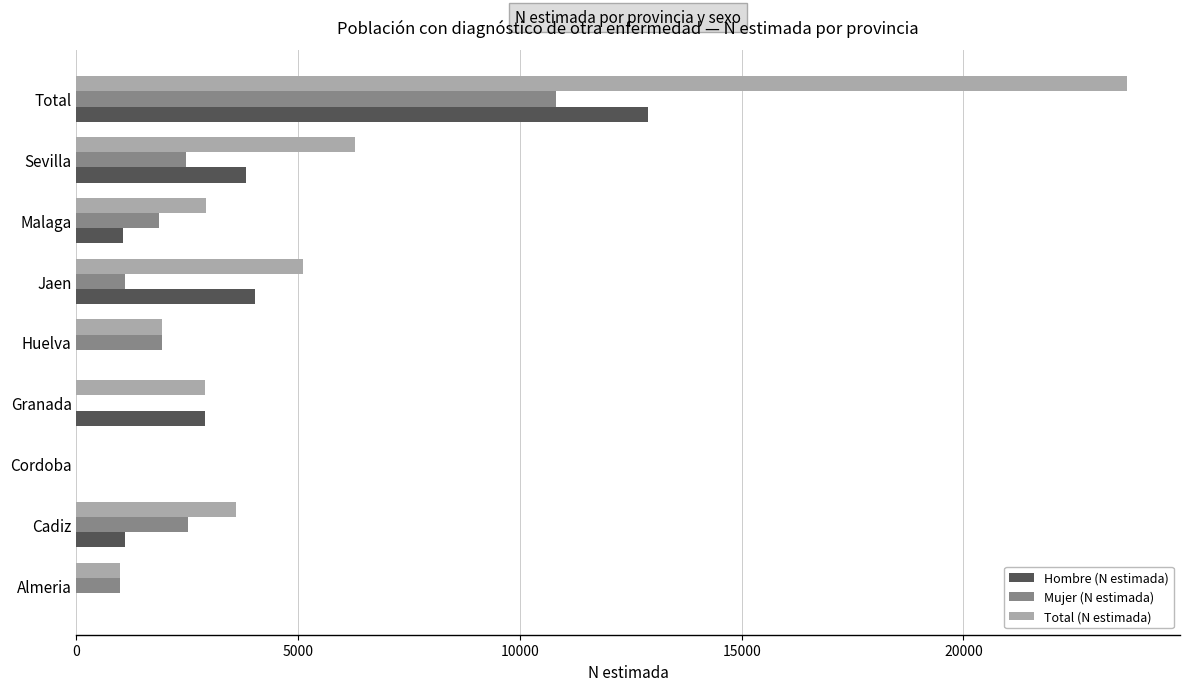

Is the value of Mujer (N estimada) at Jaen greater than the value of Total (N estimada) at Huelva?

No